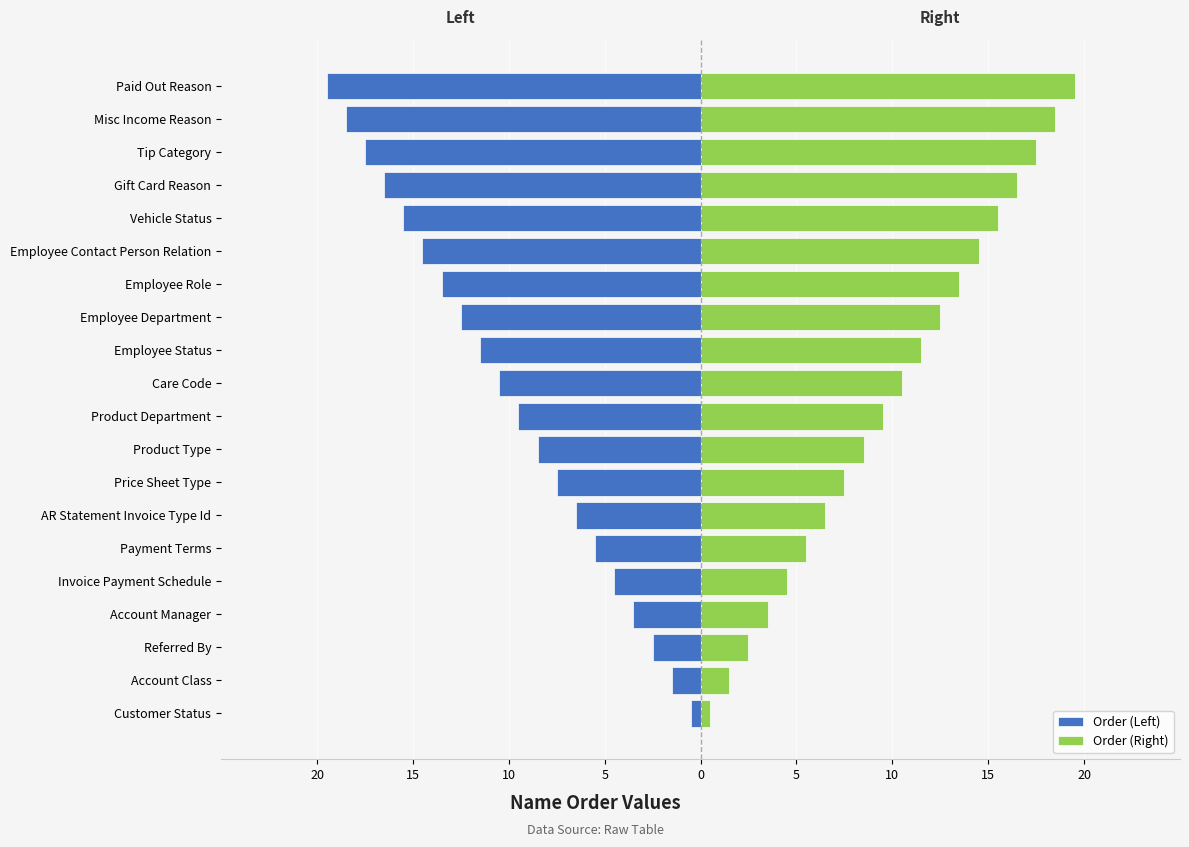

Rank the series by their average value, from highest to lowest.

Order (Right), Order (Left)